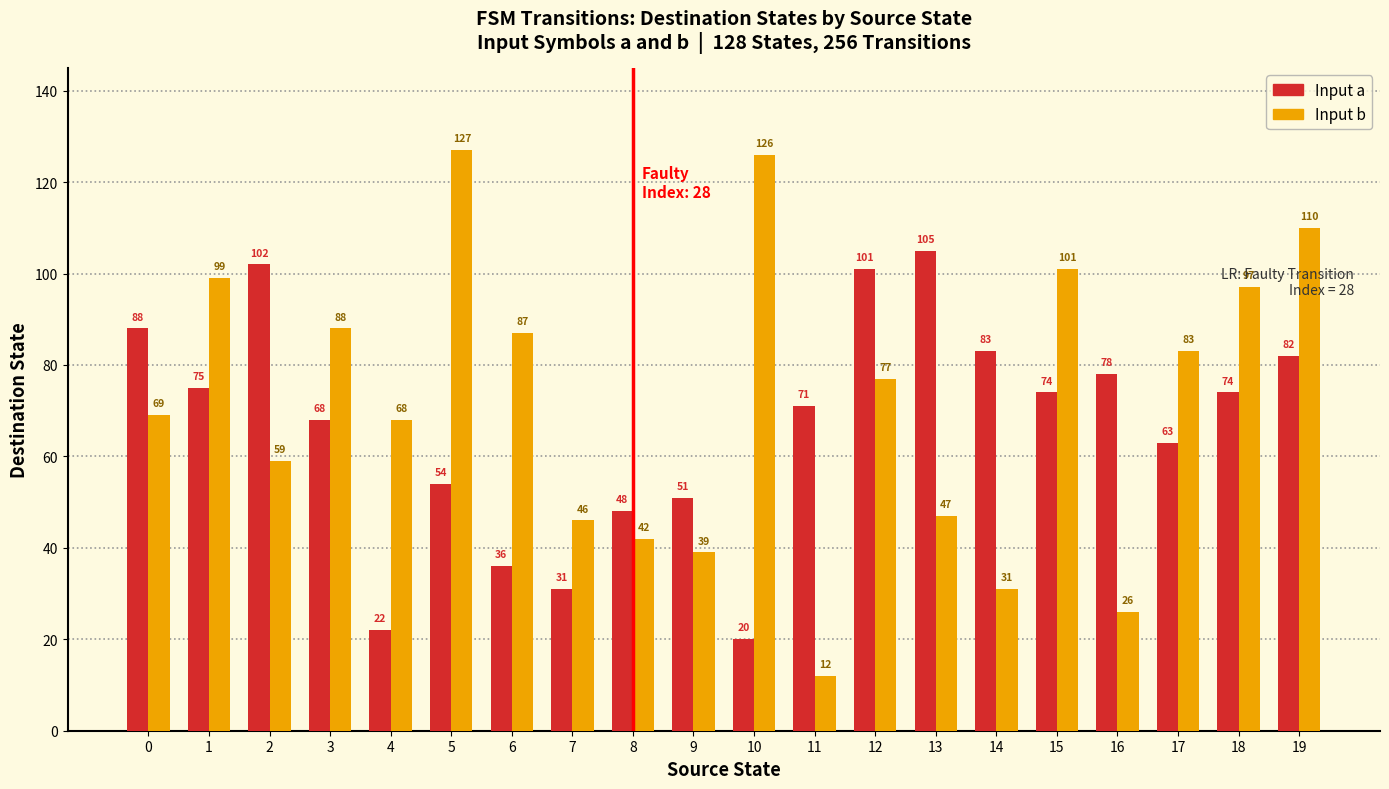

Is it true that Input a equals 105 at 13?

True